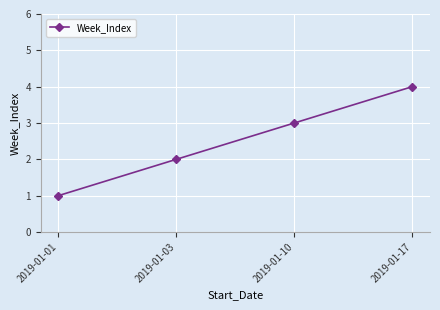

What value does the data have at 2019-01-17?

4